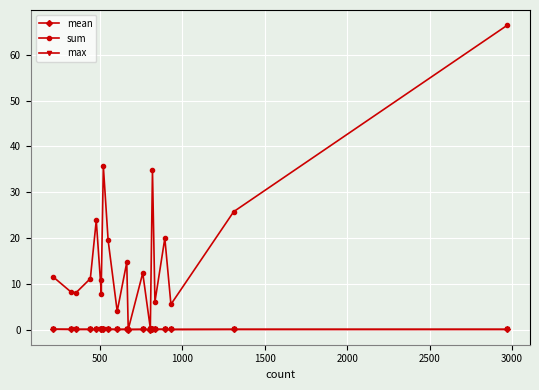

What is the average value of the sum series?

16.3